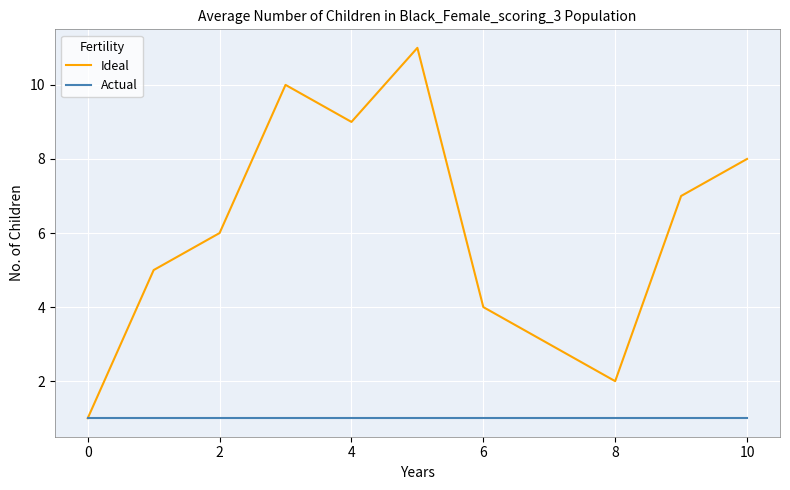

Which series has the largest total across all categories?

Ideal